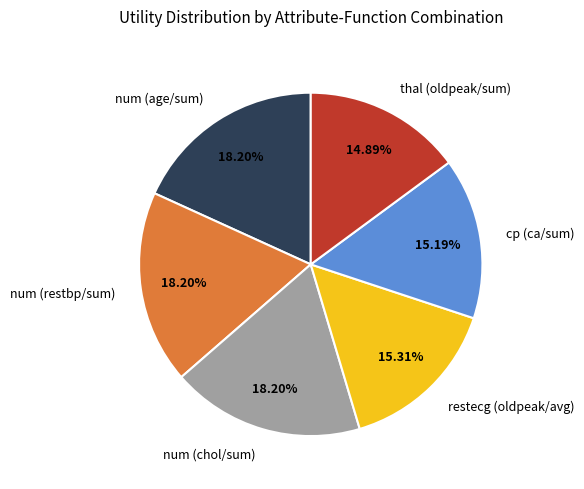

Do num (chol/sum) and cp (ca/sum) together represent more than half of the pie?

No